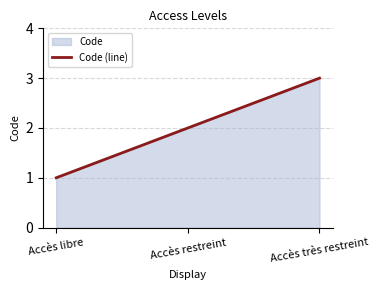

List the labels in order of value, smallest first.

Accès libre, Accès restreint, Accès très restreint